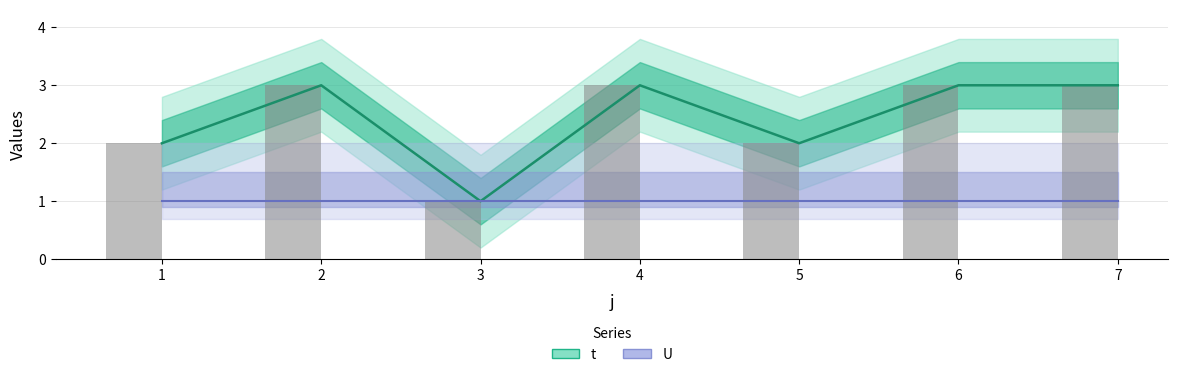

How many bars are there in total?

7